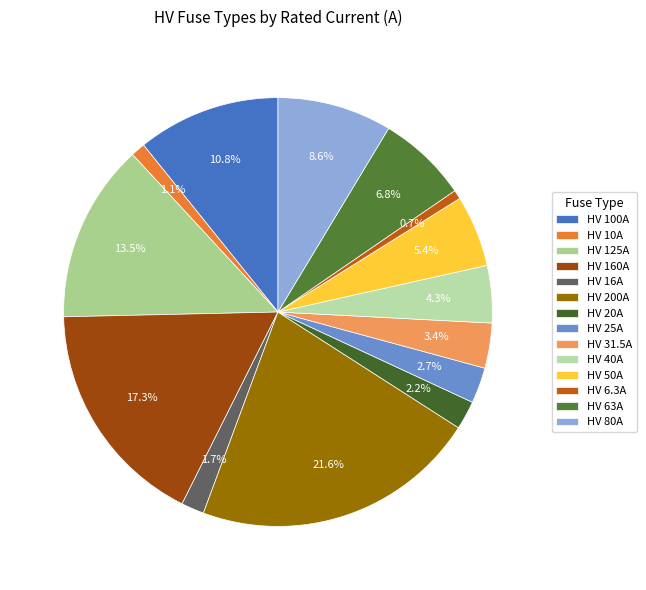

To the nearest percent, what portion does HV 25A represent?

3%